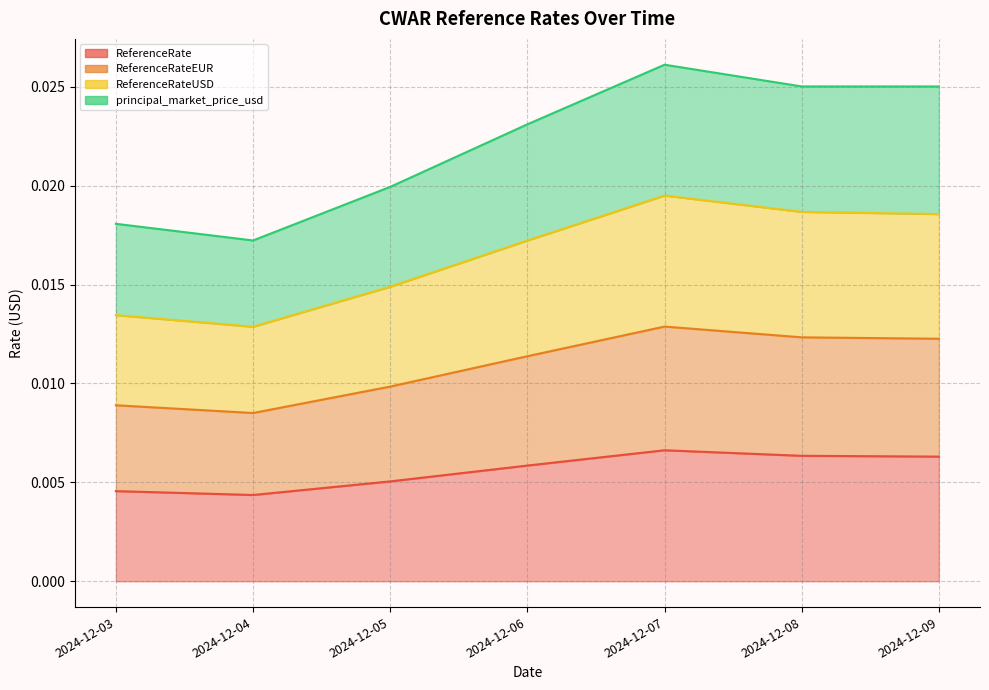

Where is the first local maximum for ReferenceRateUSD?

2024-12-07